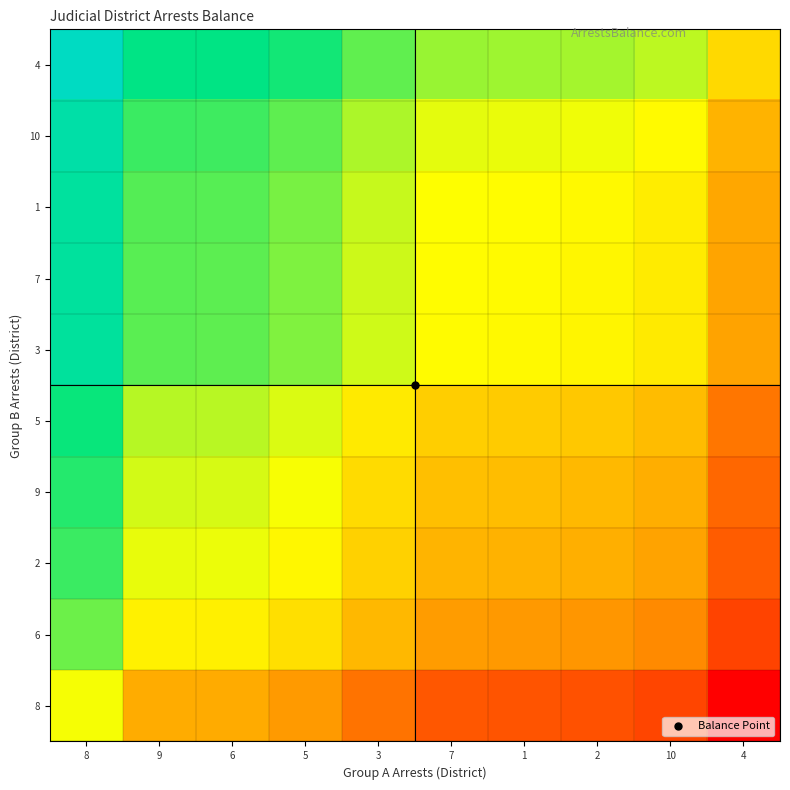

What is the greatest value displayed?

3.2